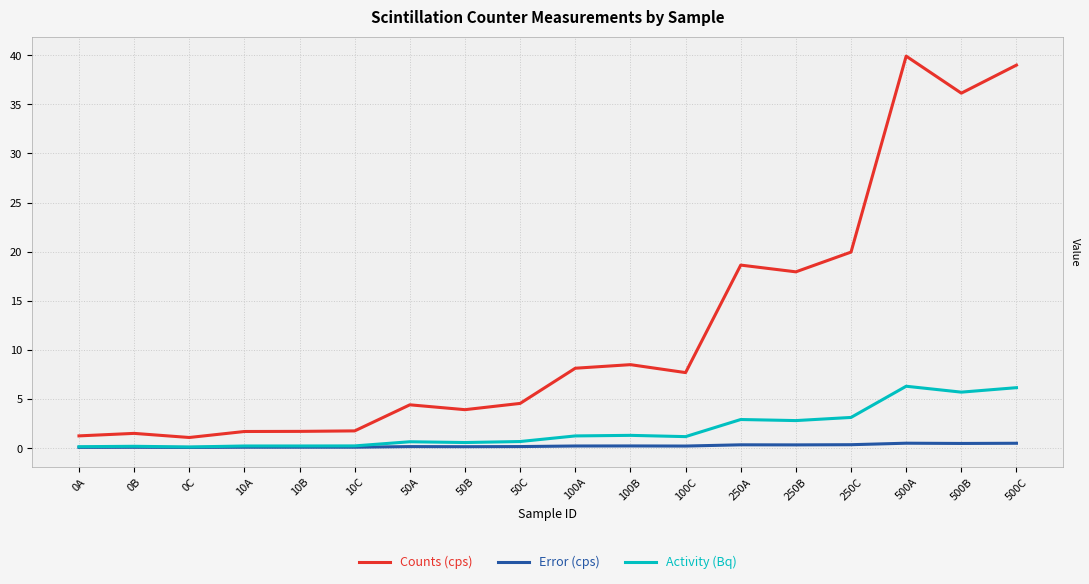

At which label does Counts (cps) reach its peak?

500A